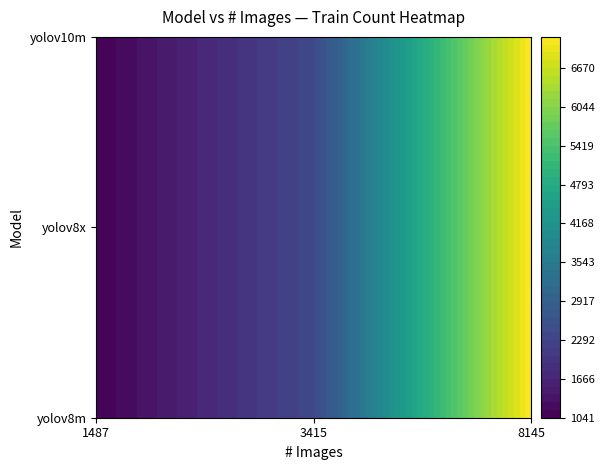

What is the average value?

4466